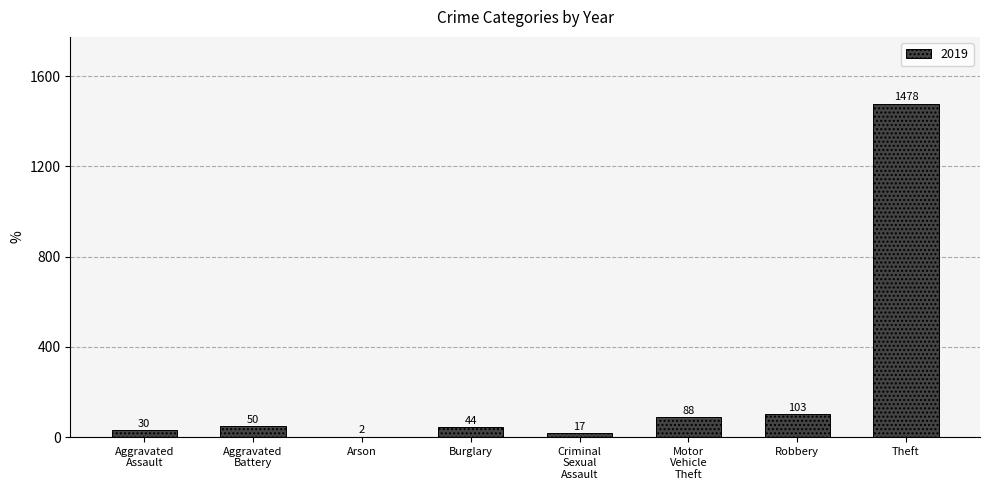

Are the bars horizontal?

No